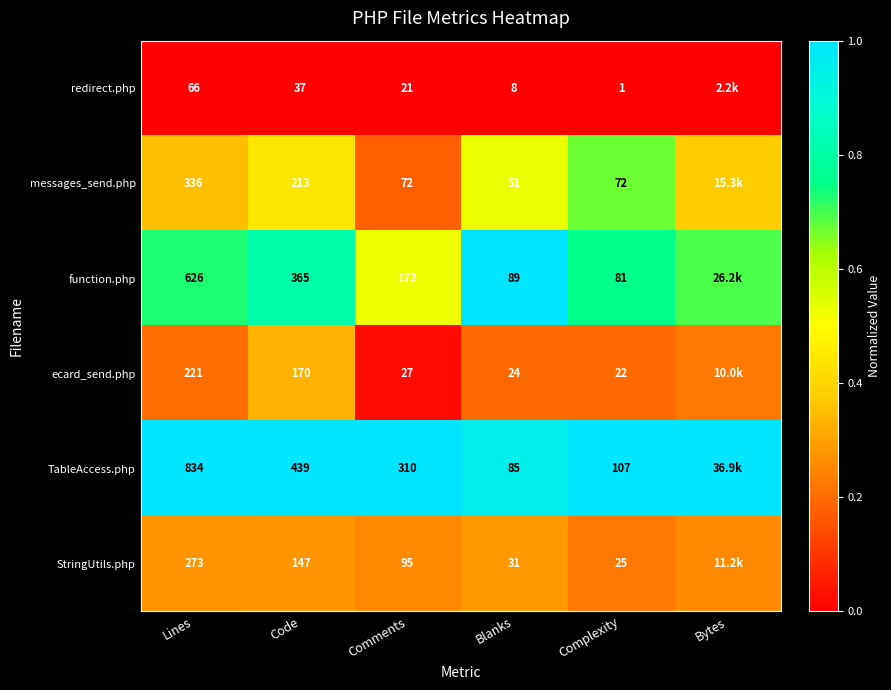

How many distinct data groups are displayed?

6